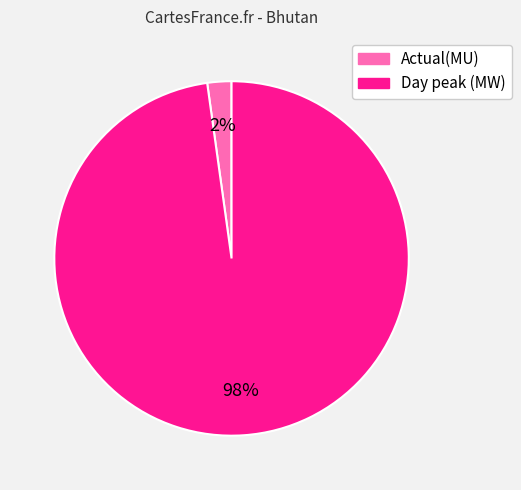

Count the number of slices in the pie.

2